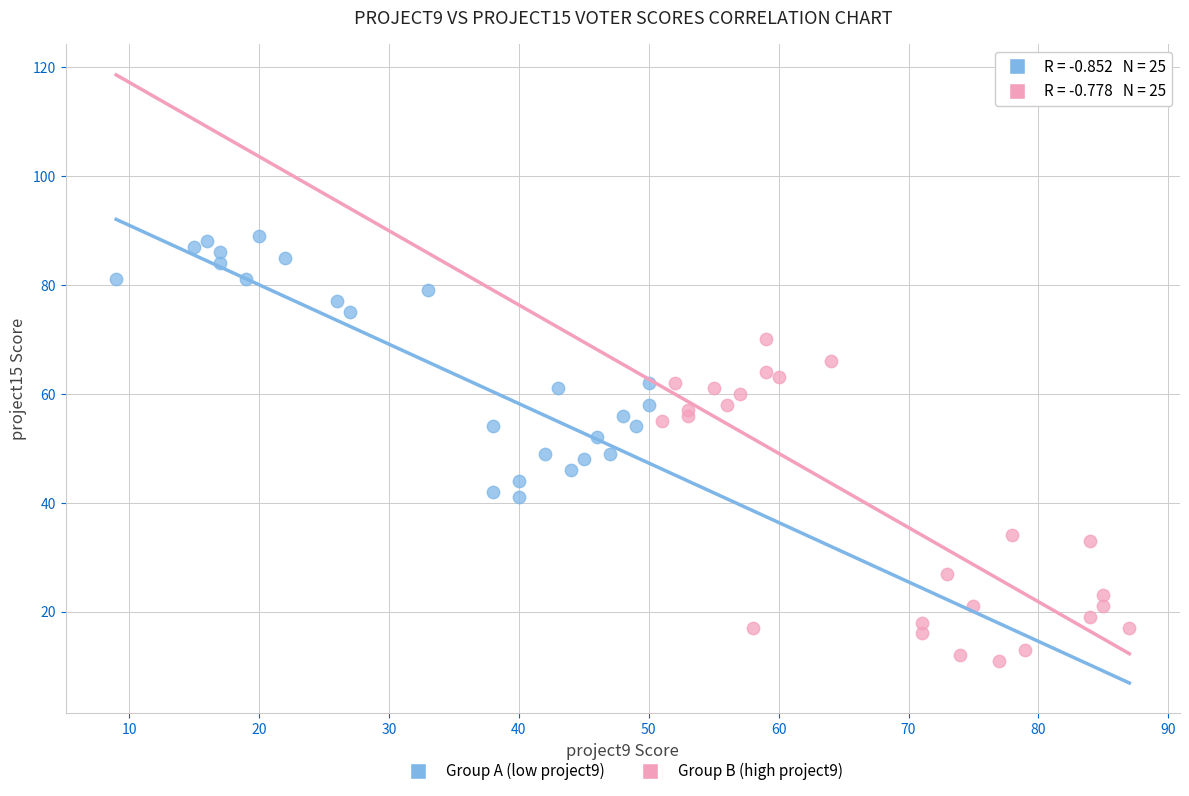

Which series has the largest Y range (max minus min)?

Group B (high project9)